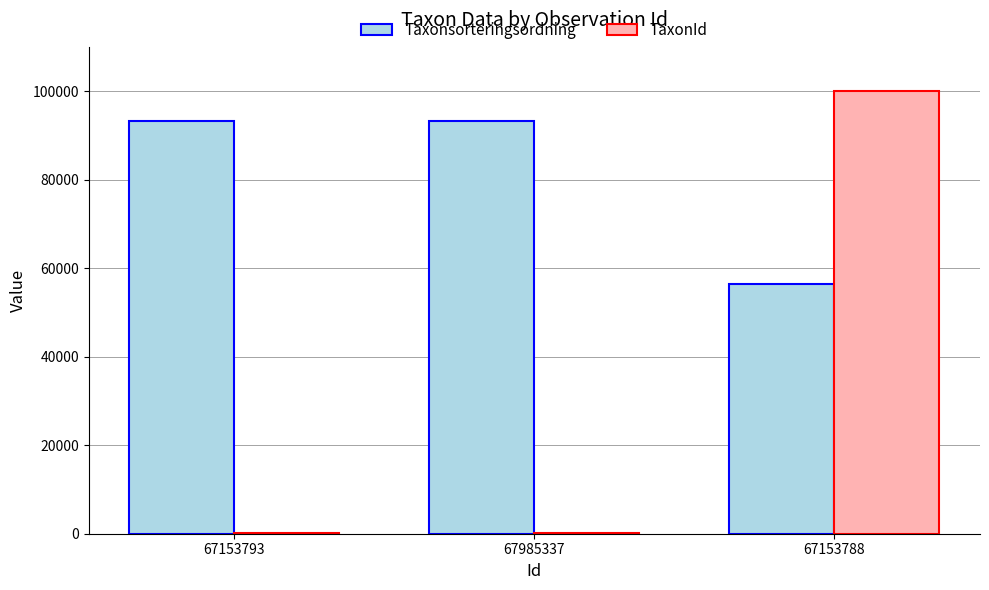

Is it true that TaxonId equals 100109 at 67153788?

True